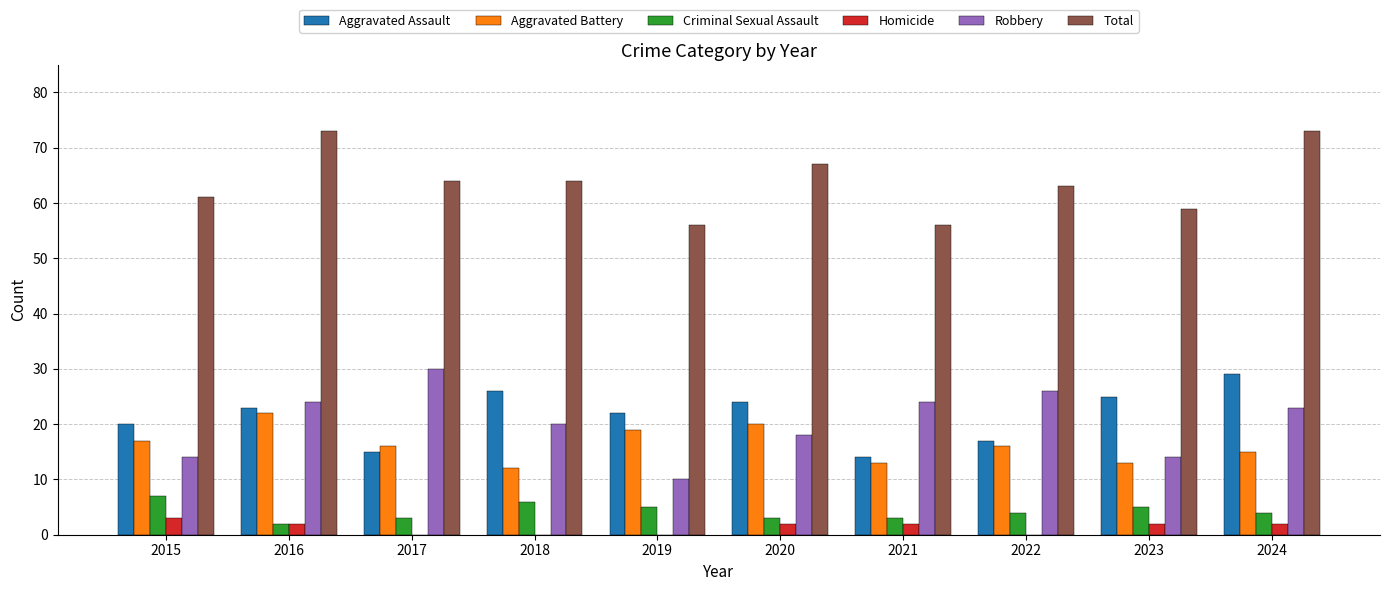

Which series has the widest spread of values?

Robbery